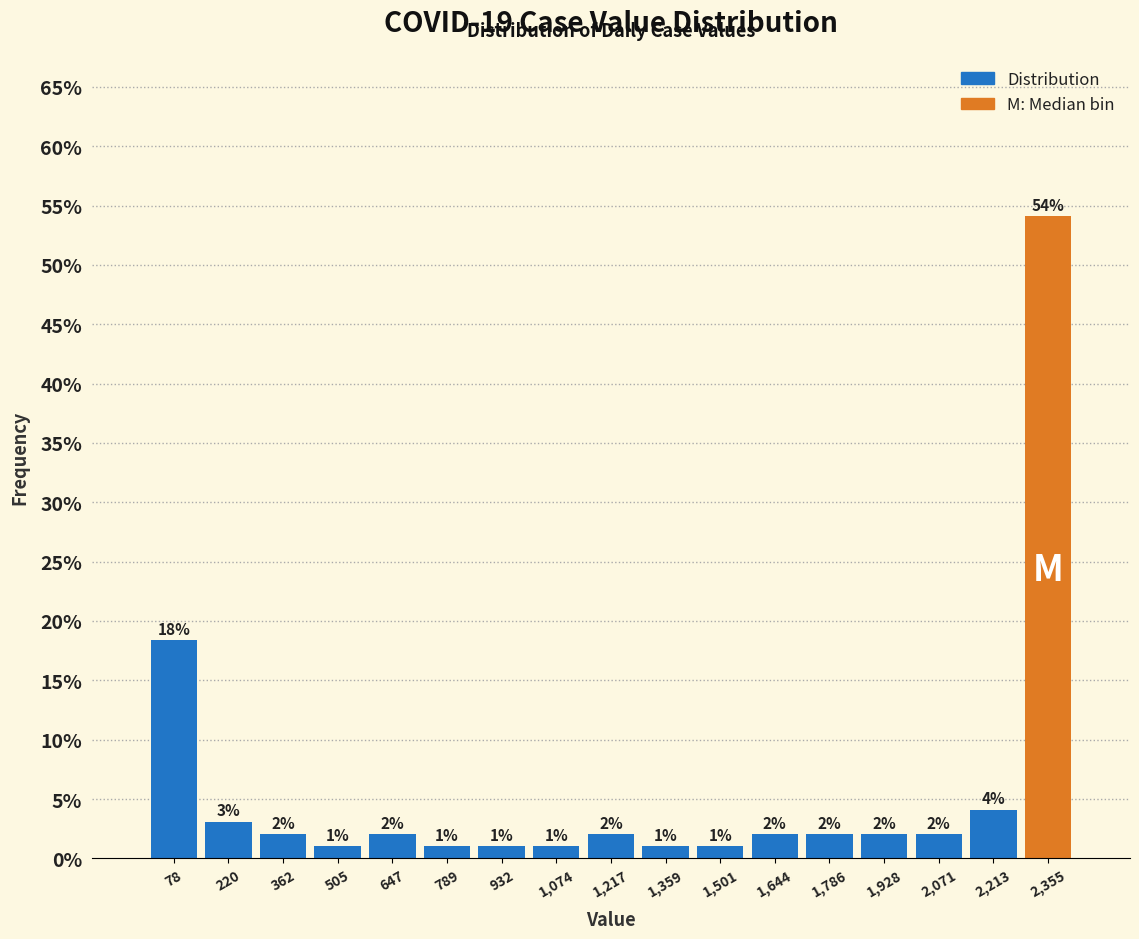

Which range on the x-axis has the tallest bar?

2280 to 2420